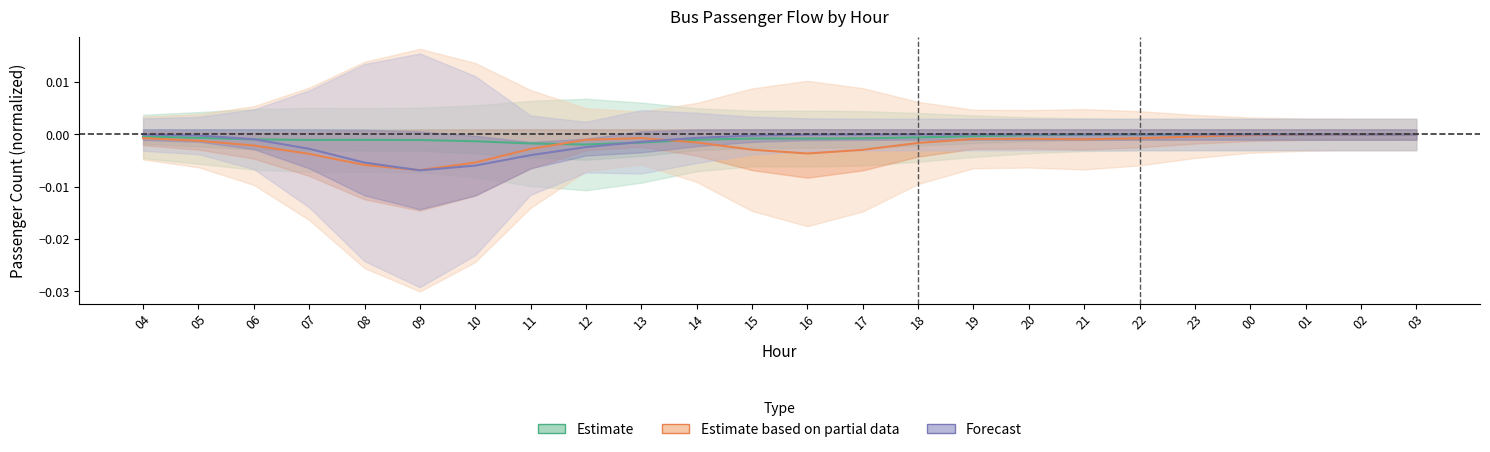

Is it true that Estimate equals -0.0 at 22?

True